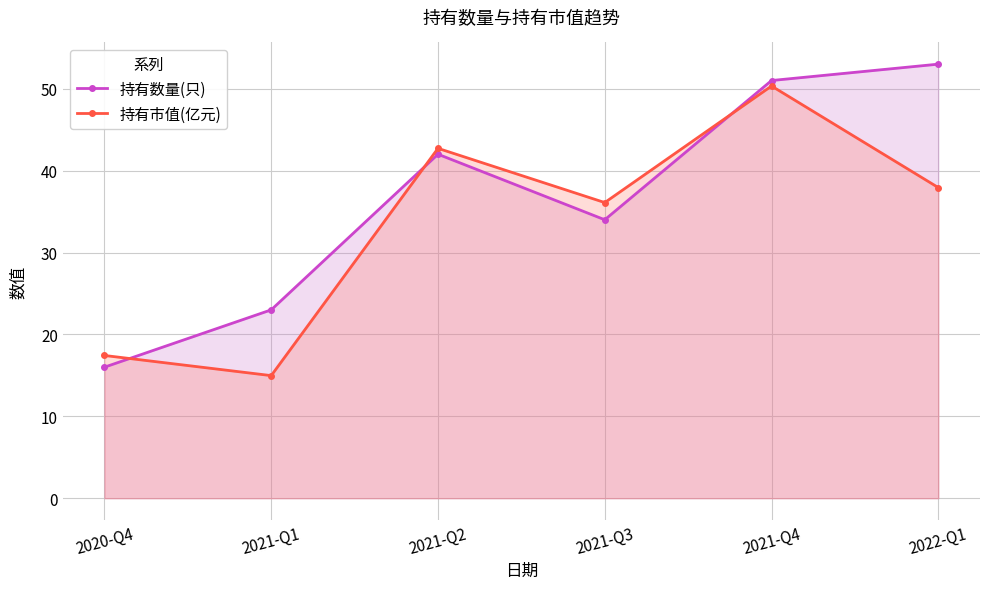

Which category has the highest value in the 持有市值(亿元) series?

2021-Q4